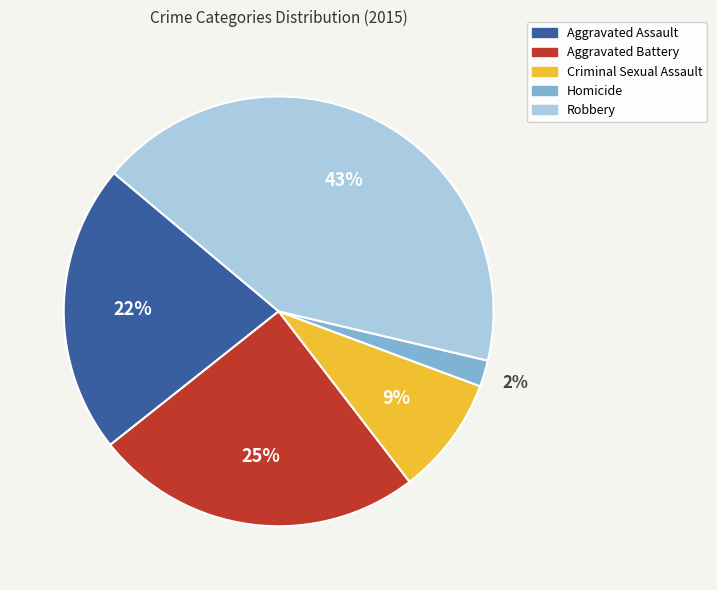

To the nearest percent, what is the difference between the Robbery and Criminal Sexual Assault slice percentages?

34%